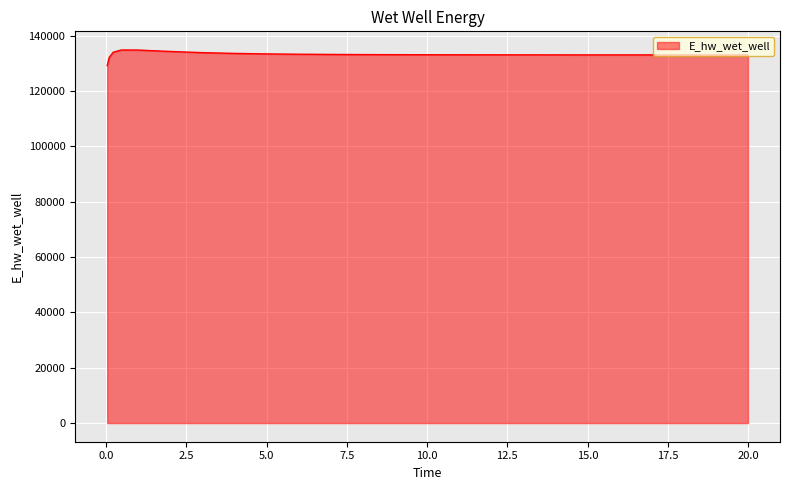

What is the maximum value shown in the chart?

134773.4